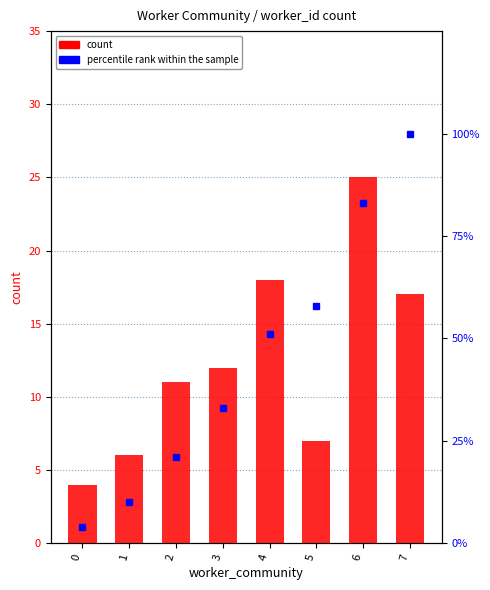

Reading left to right, transcribe all the data shown in this chart.

count: 0=4	1=6	2=11	3=12	4=18	5=7	6=25	7=17
percentile rank within the sample: 0=4	1=10	2=21	3=33	4=51	5=58	6=83	7=100